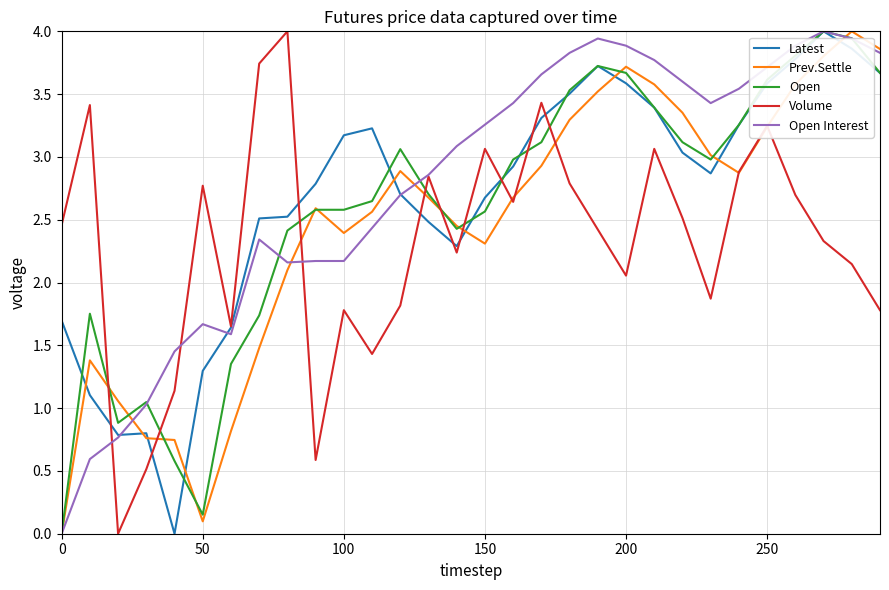

Rank the series by their average value, from lowest to highest.

Volume, Prev.Settle, Open, Latest, Open Interest